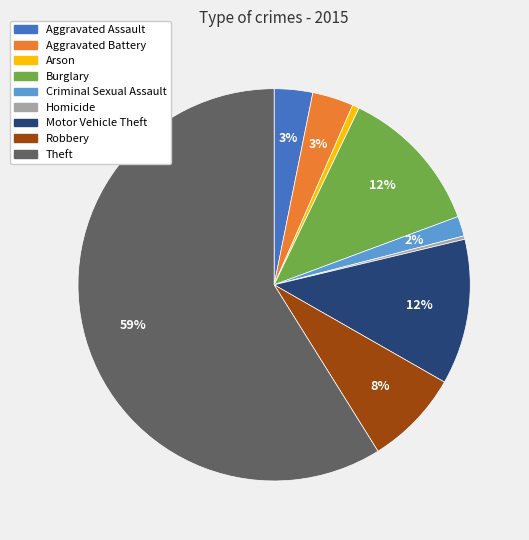

How many segments does this pie chart have?

9